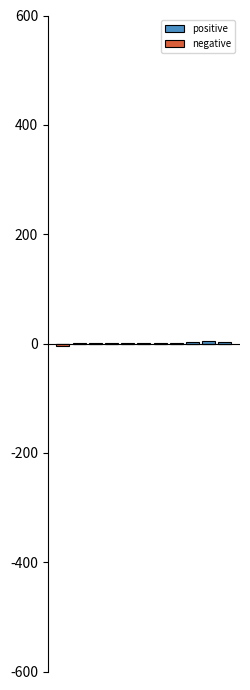

List the labels in order of positive value, largest first.

9, 10, 8, 5, 7, 6, 4, 3, 2, 1, 0